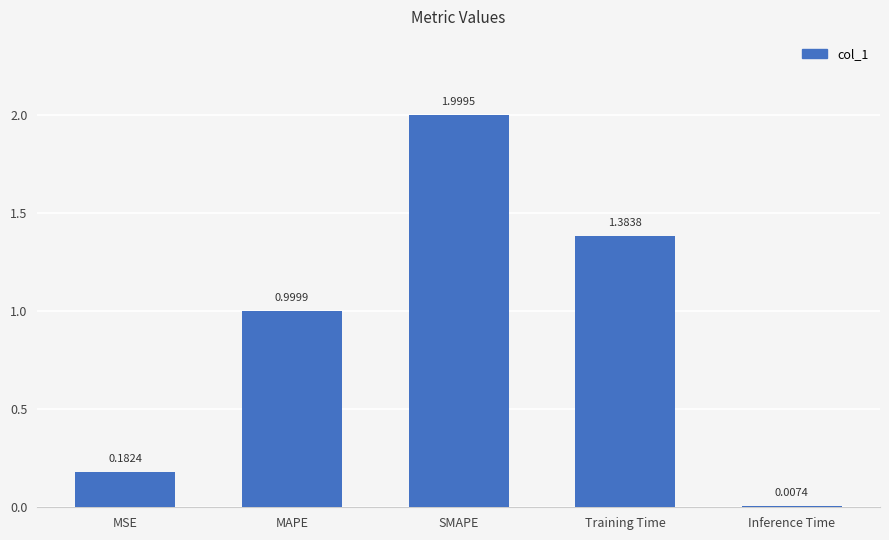

What is the sum of the values at Training Time and MSE?

1.6